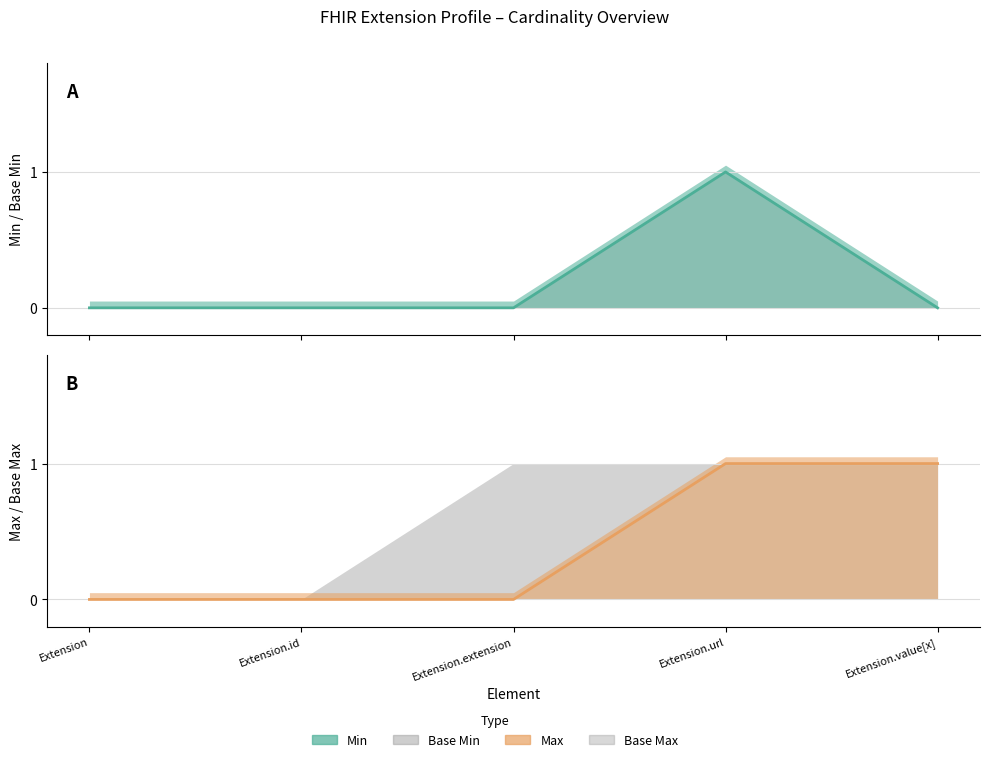

Does the chart display data point markers on the line(s)?

No